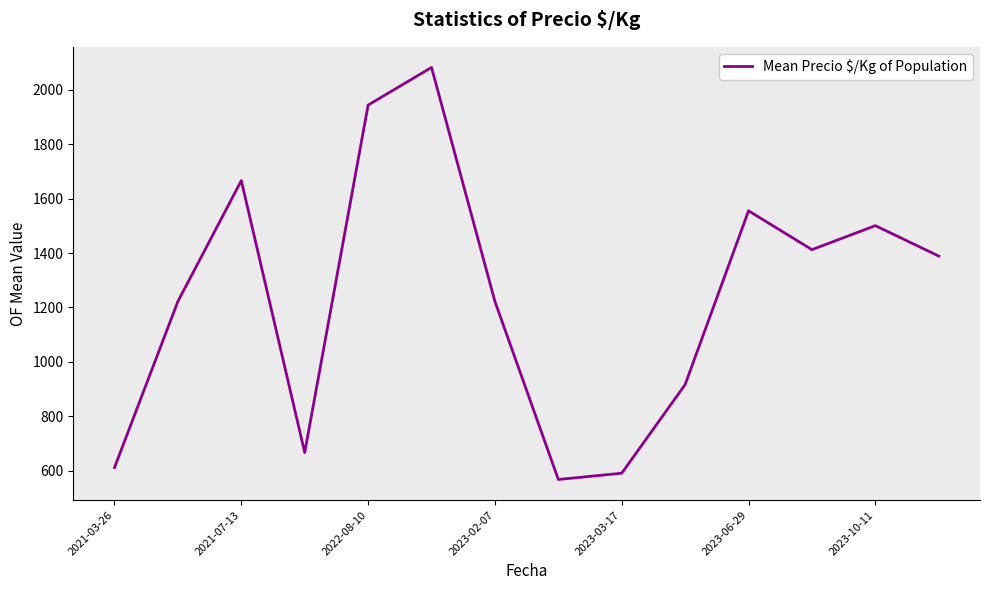

What is the maximum value shown in the chart?

2083.0